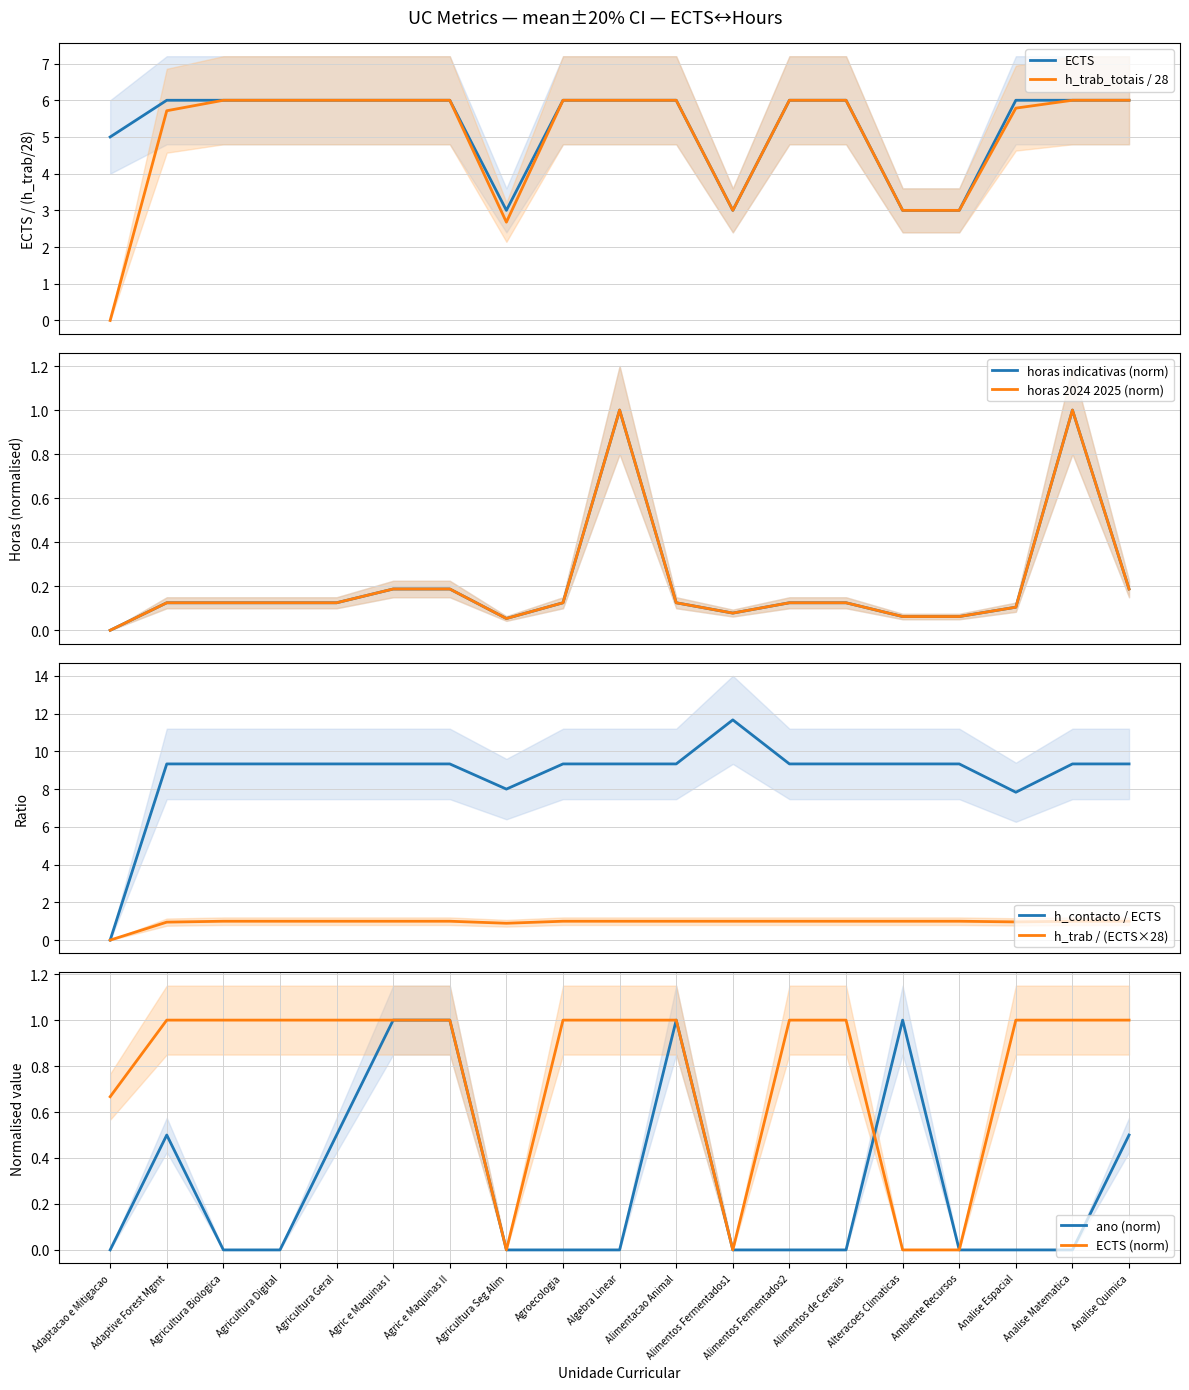

What is the minimum value for ECTS?

3.0